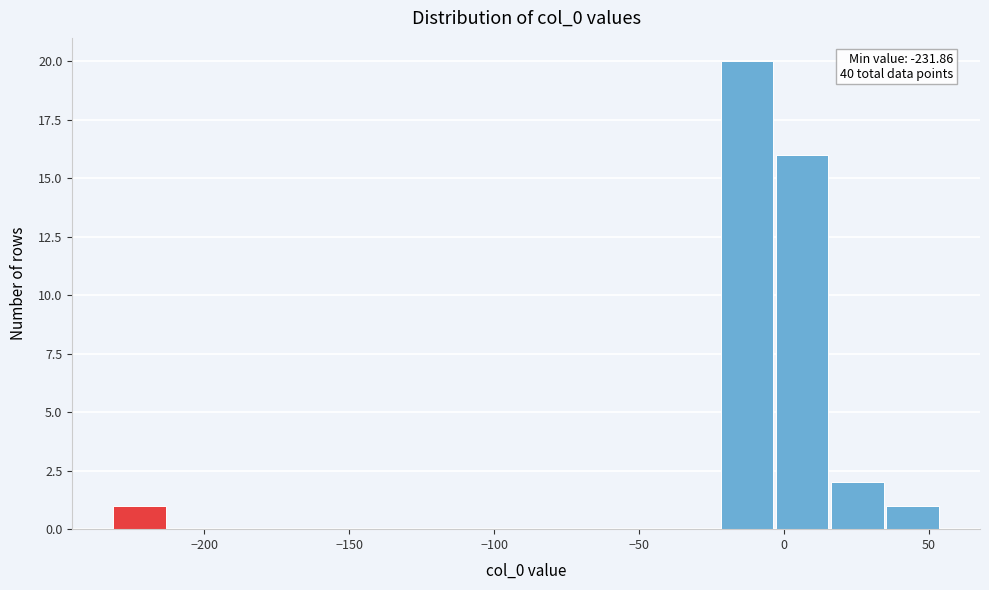

Read against the x-axis, roughly where is the centre of the tallest bar?

-15